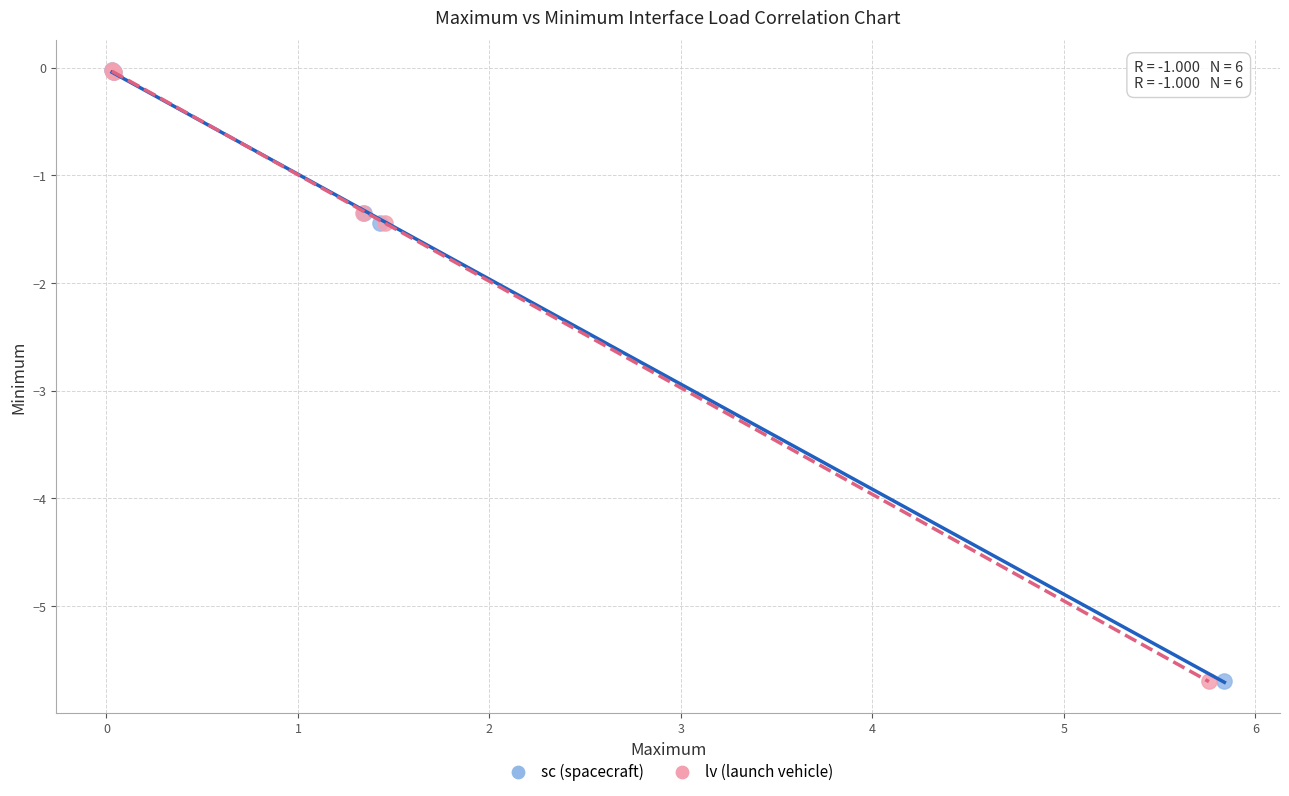

Which series has the largest Y range (max minus min)?

lv (launch vehicle)